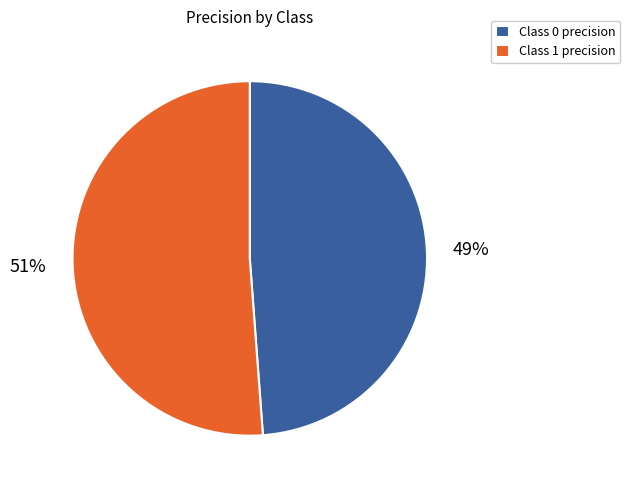

To the nearest percent, what portion does Class 0 precision represent?

49%